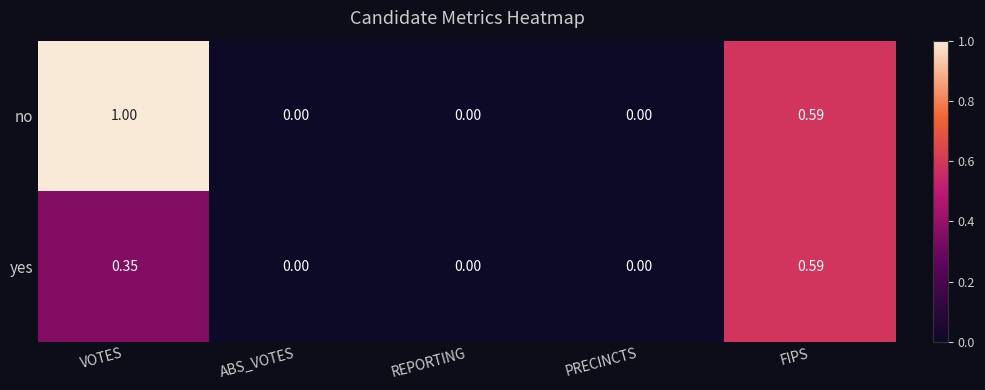

Which category has the highest value in the no series?

VOTES